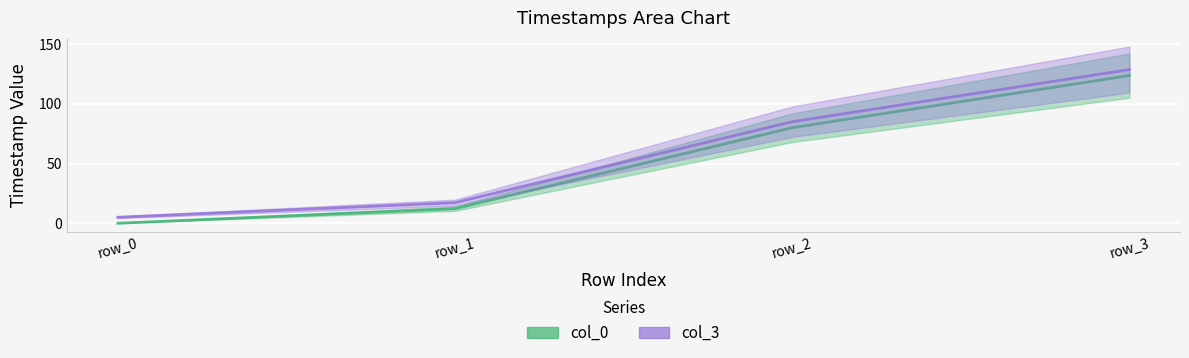

The col_3 series shows 5.0 at row_0. True or false?

True